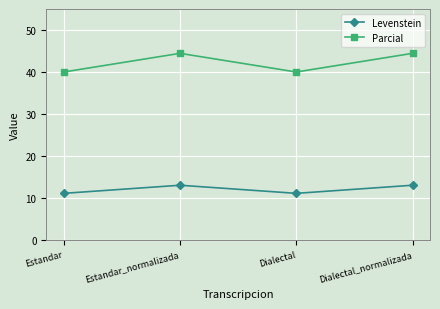

The Levenstein series shows 2.8 at Estandar. True or false?

False